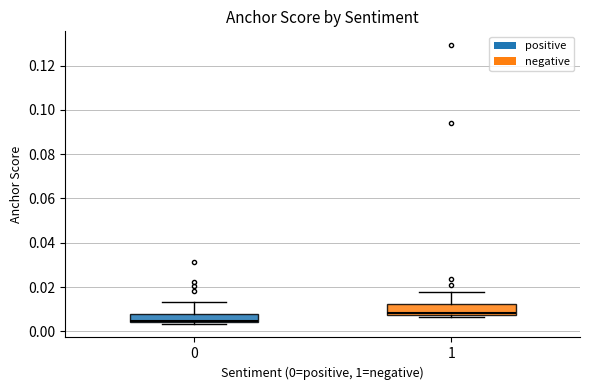

Reading left to right, read every box against the y-axis: the position of its median line, the range the box covers, and the ends of its whiskers. The values are not printed on the chart, so give them approximately, as read against the axis.

0: median 0.004, box 0.004 to 0.008, whiskers 0.004 (just below the box's lower edge) to 0.014
1: median 0.008 (just above the box's lower edge), box 0.008 to 0.012, whiskers 0.006 to 0.018